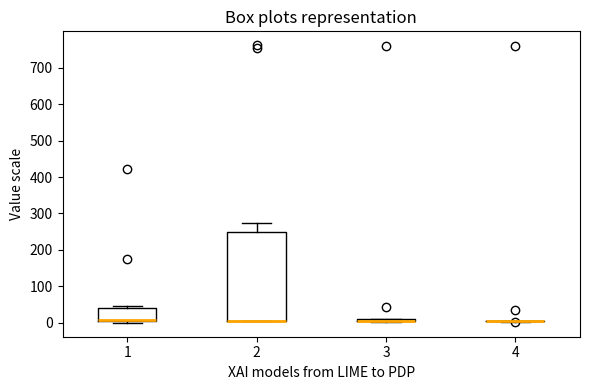

Which box is the tallest, from its lower edge to its upper edge?

2